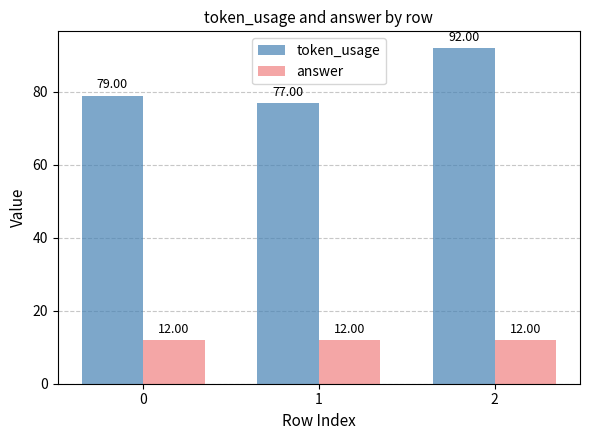

Which series changed the most between 1 and 2?

token_usage